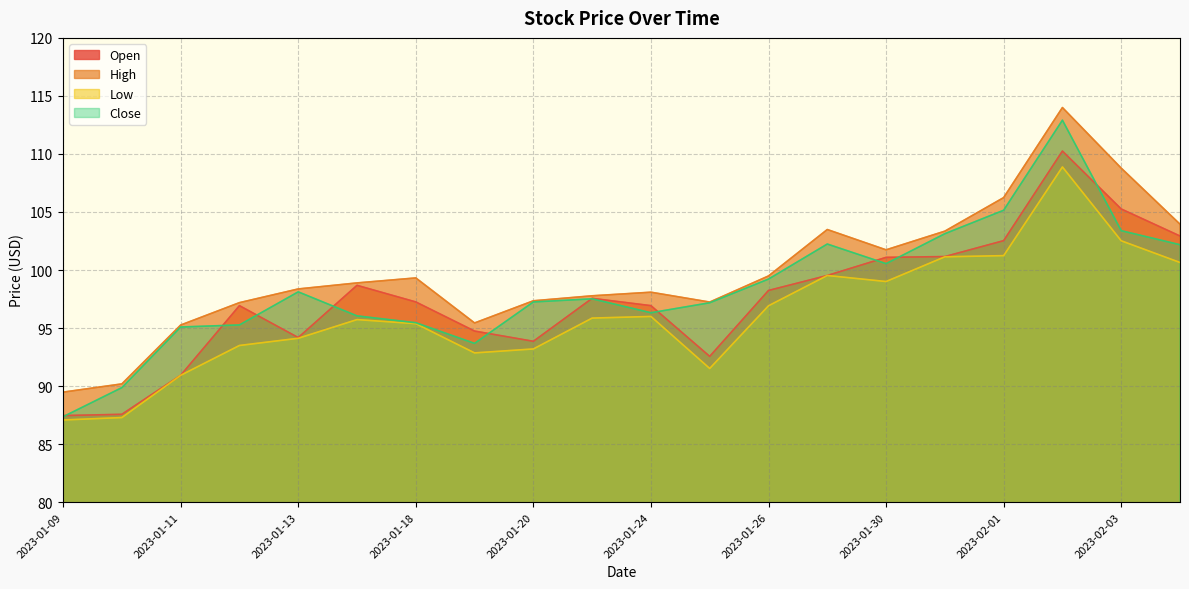

True or false: Low and High intersect in this chart.

False